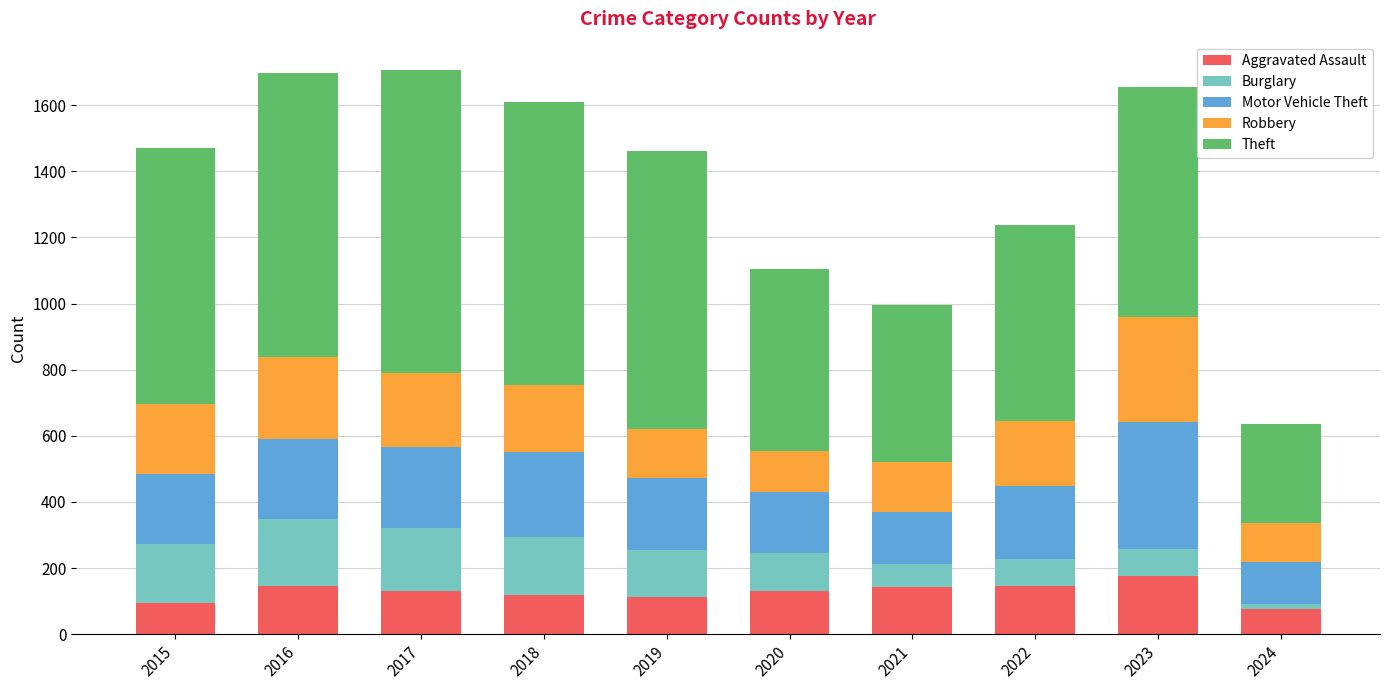

What is the total value across all series at 2023?

1656